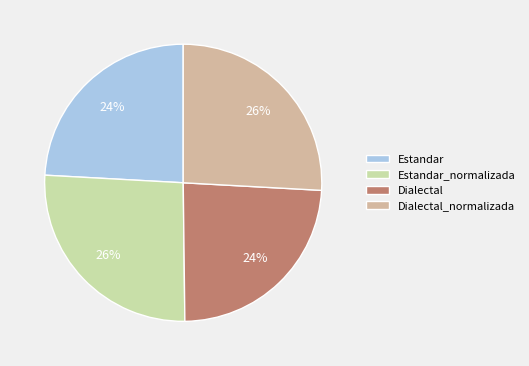

Combined, do Estandar_normalizada and Dialectal_normalizada account for over 50%?

Yes